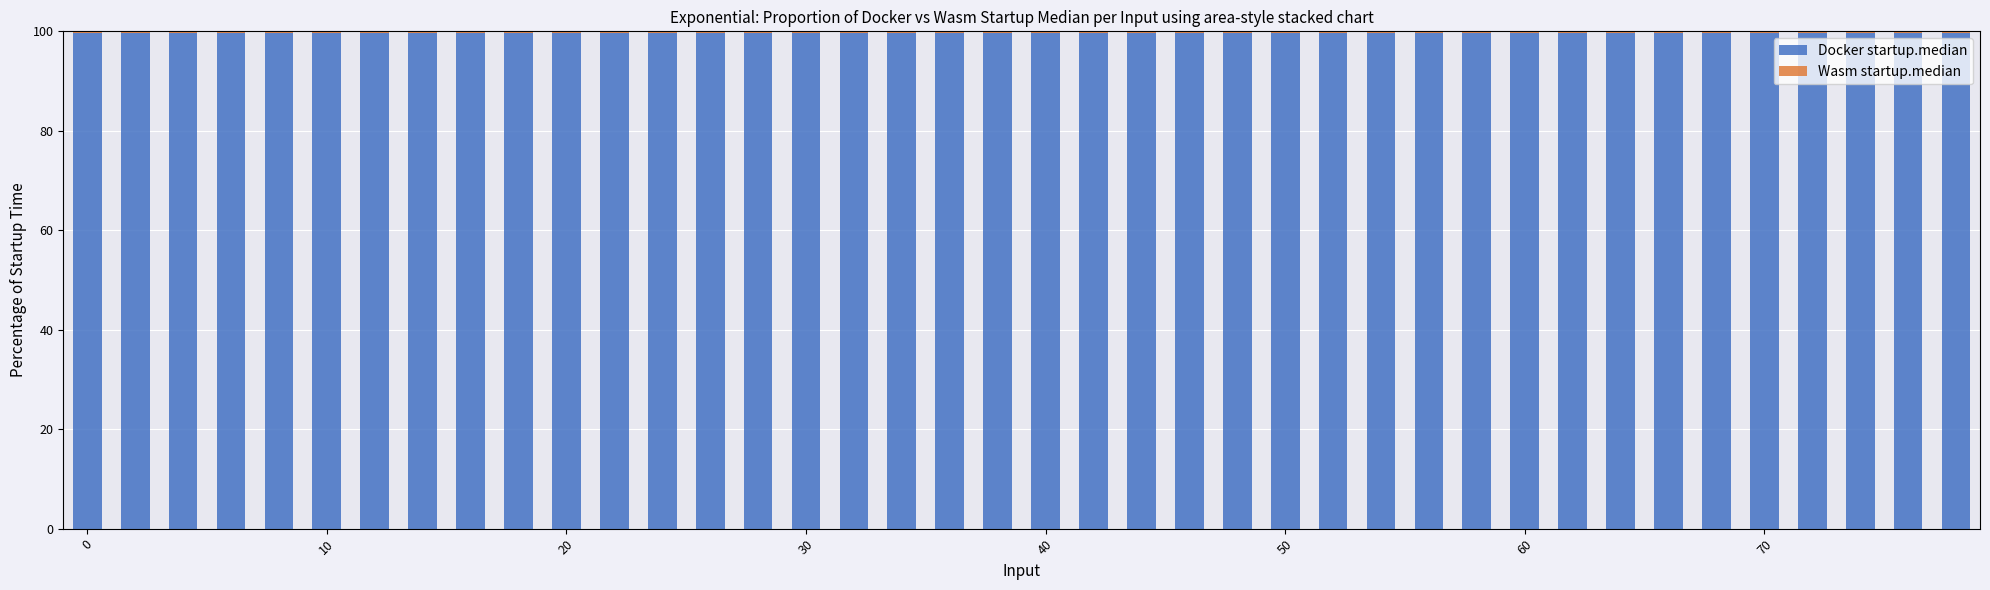

How many distinct data groups are displayed?

2